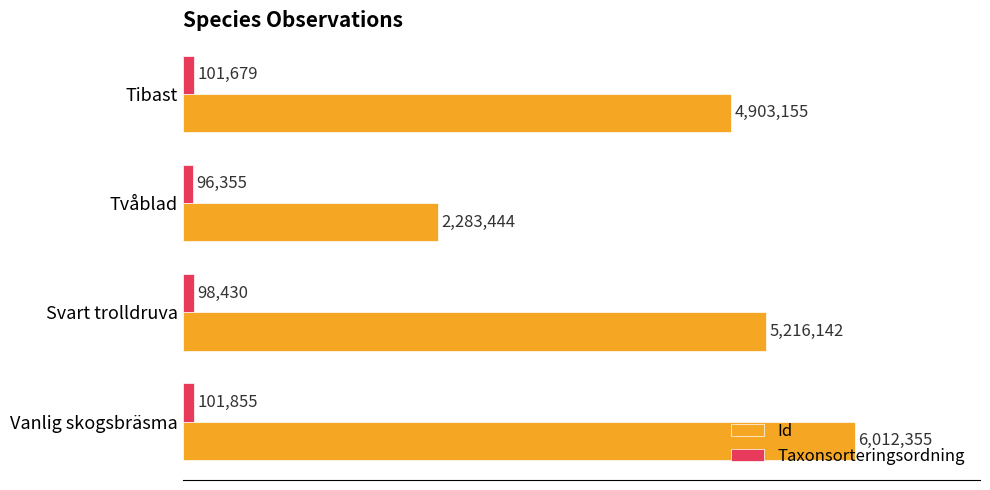

Where is Id nearest to the value 4147899?

Tibast